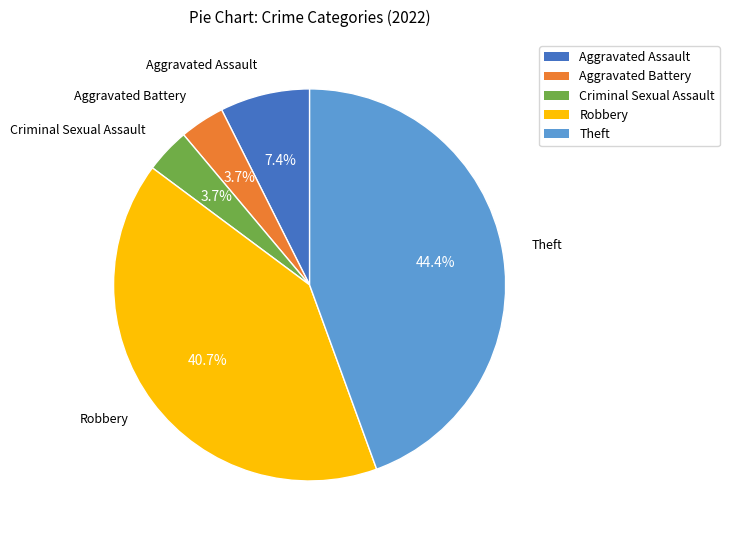

To the nearest percent, what is the average slice percentage?

20%